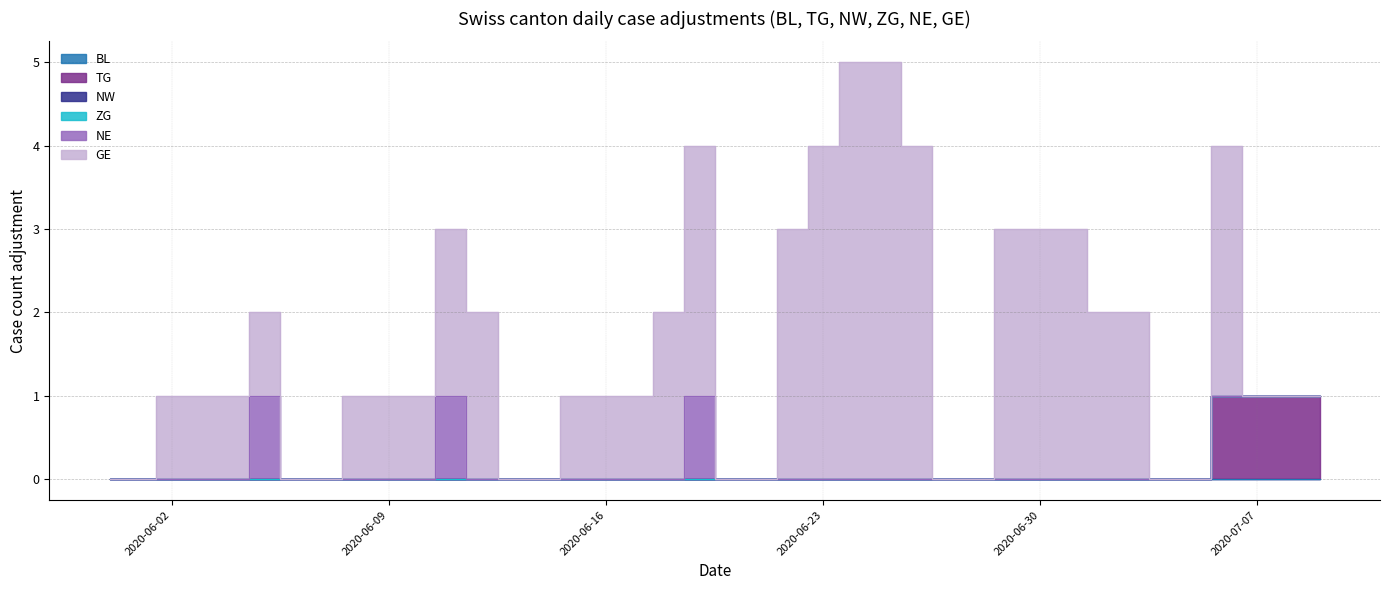

True or false: TG has more than 2 interior local peaks.

False